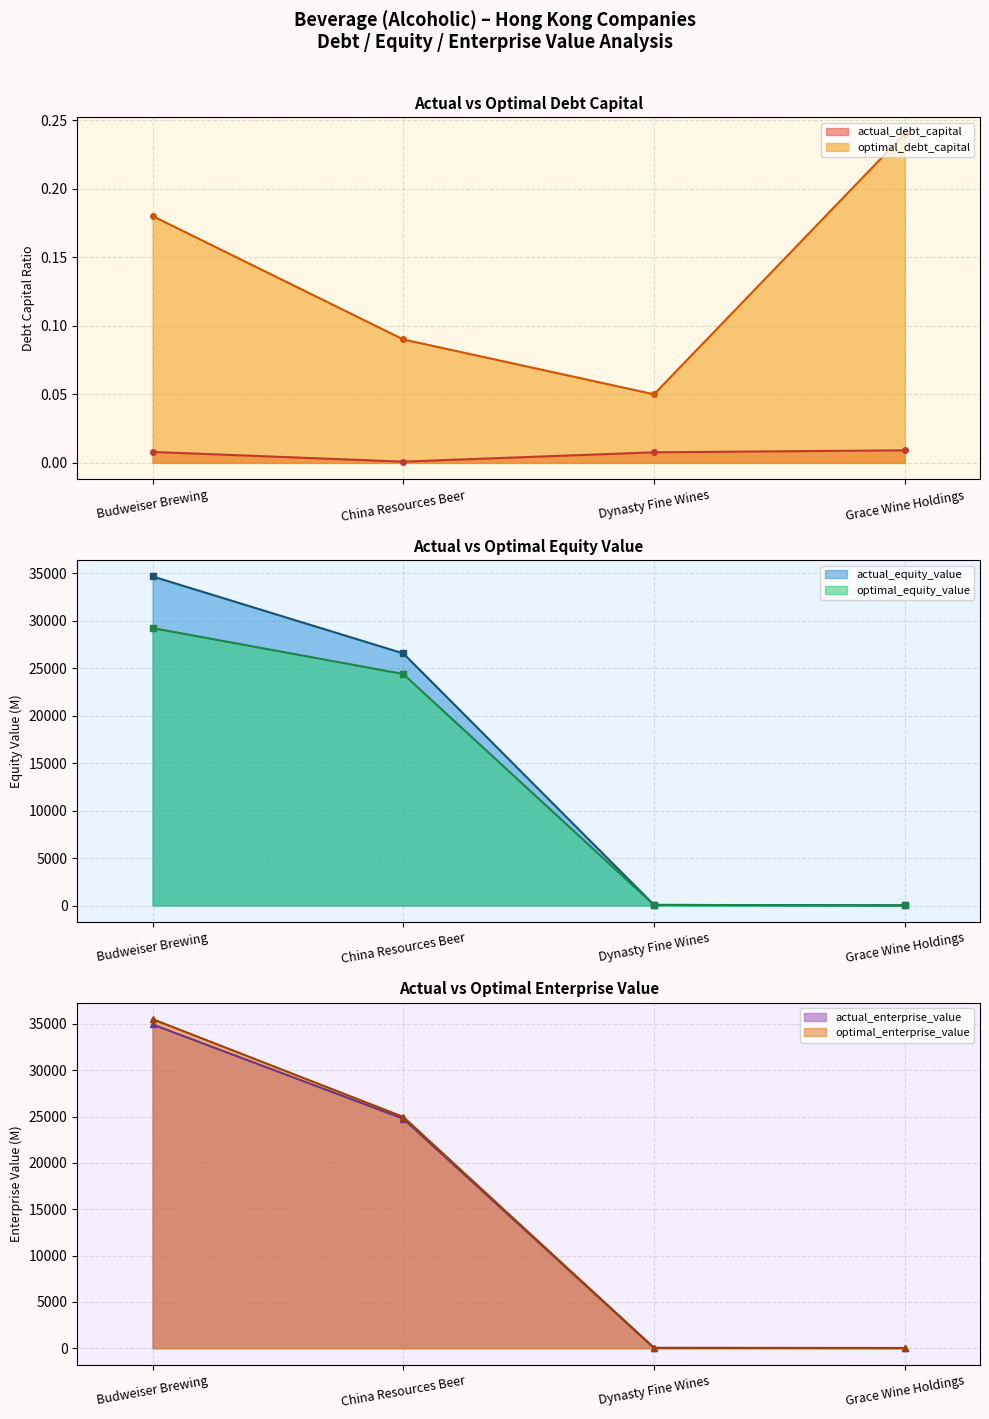

True or false: actual_enterprise_value has more than 2 interior local peaks.

False